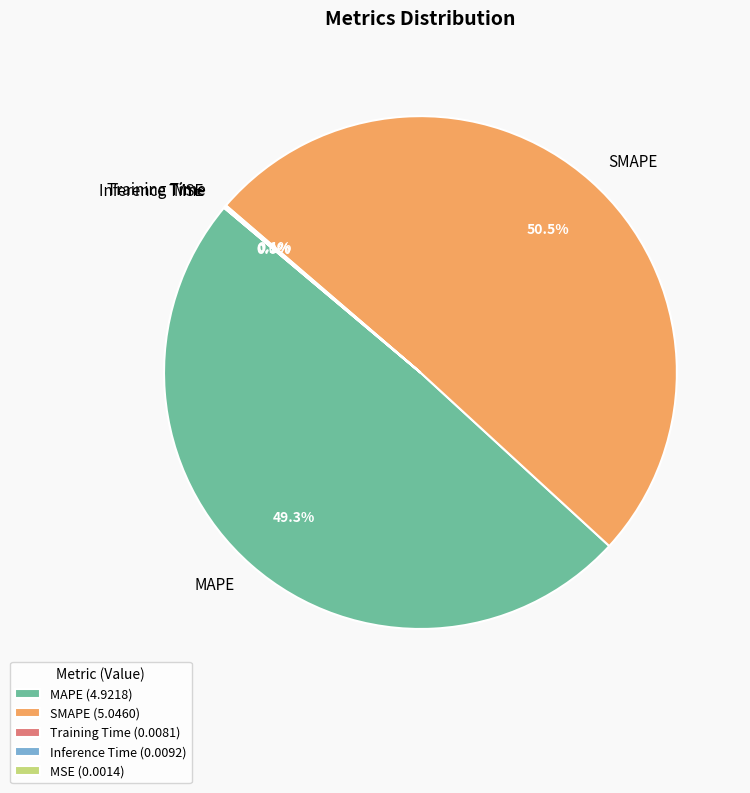

The MAPE slice represents 49% of the pie. True or false?

True